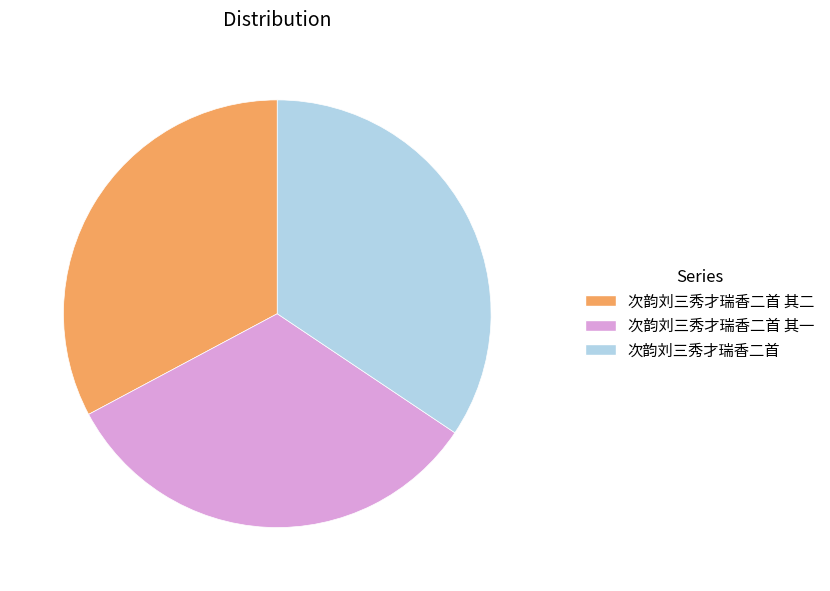

Is the sum of 次韵刘三秀才瑞香二首 其二 and 次韵刘三秀才瑞香二首 greater than half?

Yes